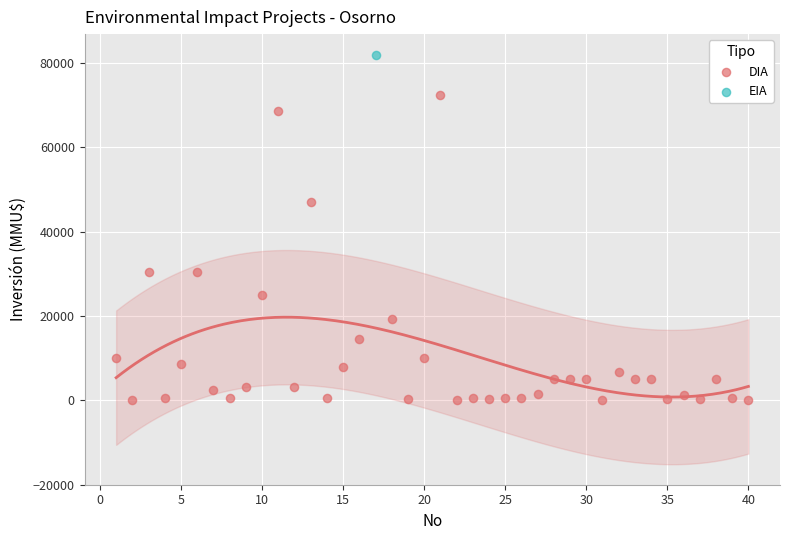

What are all the series names shown in the legend?

DIA, EIA